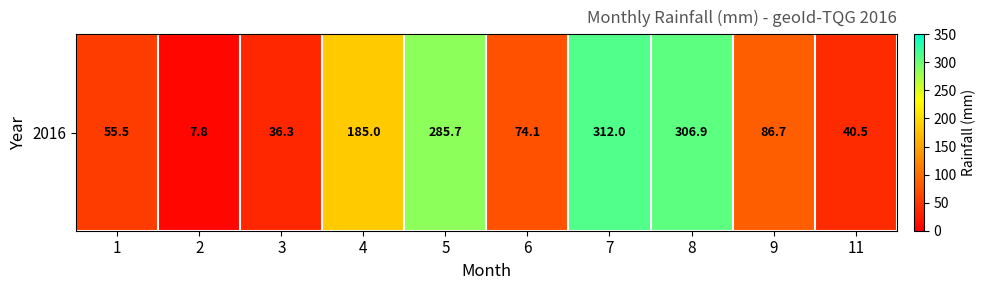

Which category has the lowest value across all series?

2